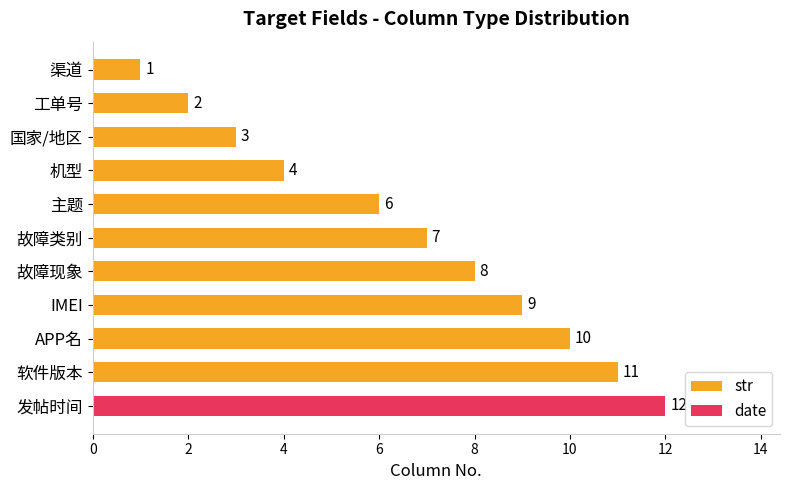

What value does the str series have at 主题?

6